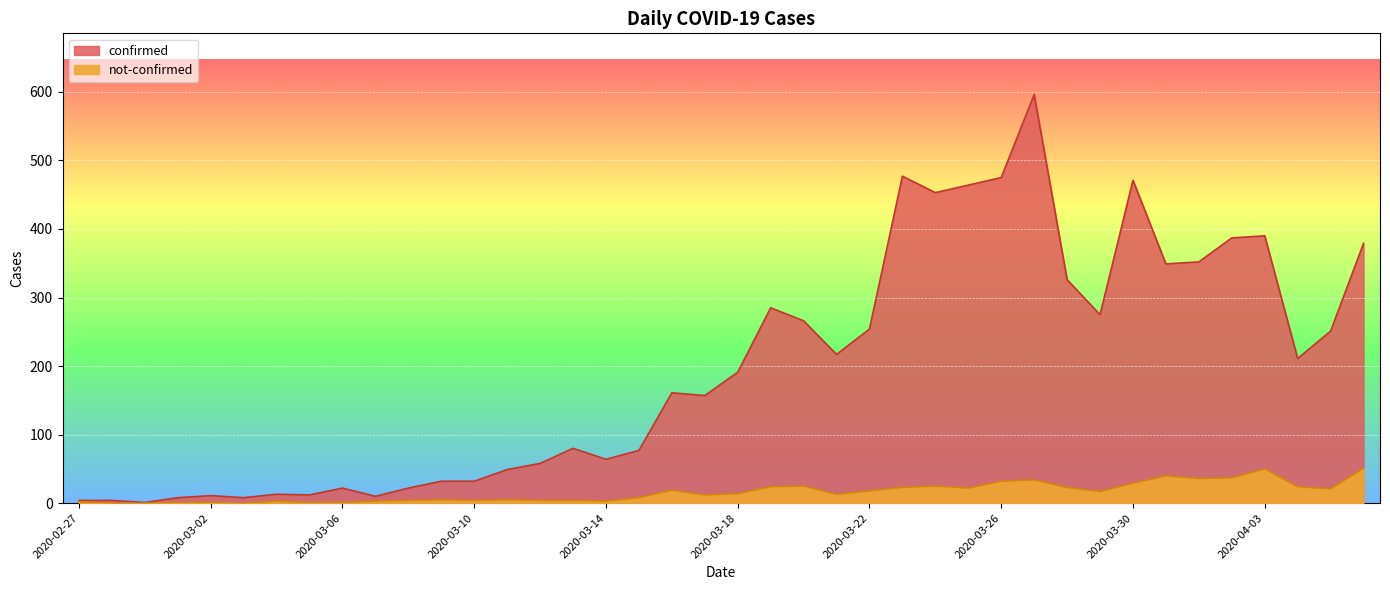

True or false: confirmed and not-confirmed cross at least once.

False